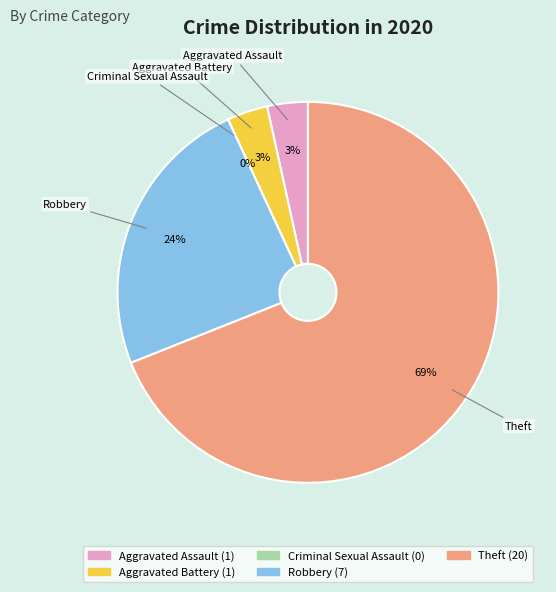

What percentage is the Aggravated Battery slice, to the nearest percent?

3%